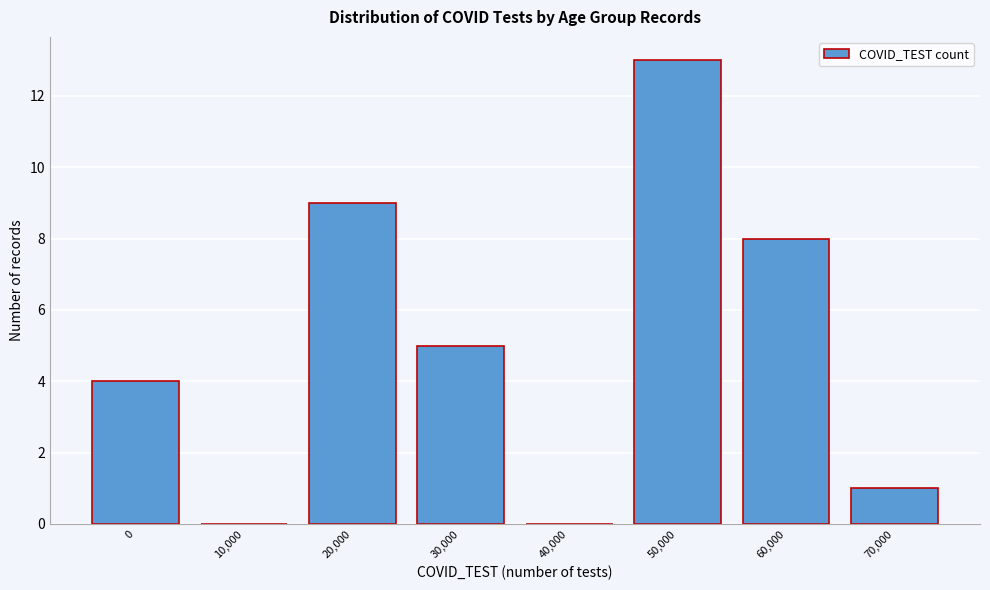

Reading right to left, transcribe all the data shown in this chart.

70,000=1	60,000=8	50,000=13	40,000=0	30,000=5	20,000=9	10,000=0	0=4